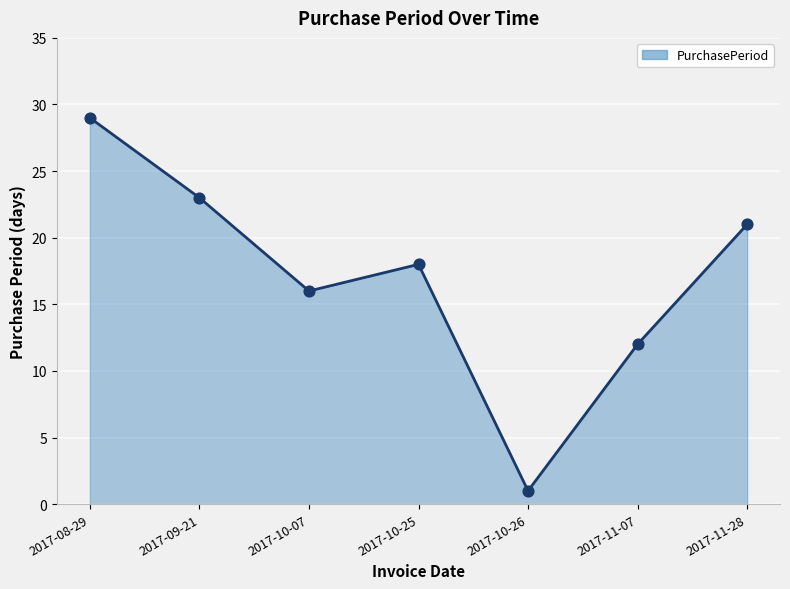

Approximately how many times larger is the value at 2017-10-25 compared to 2017-10-26?

18.0